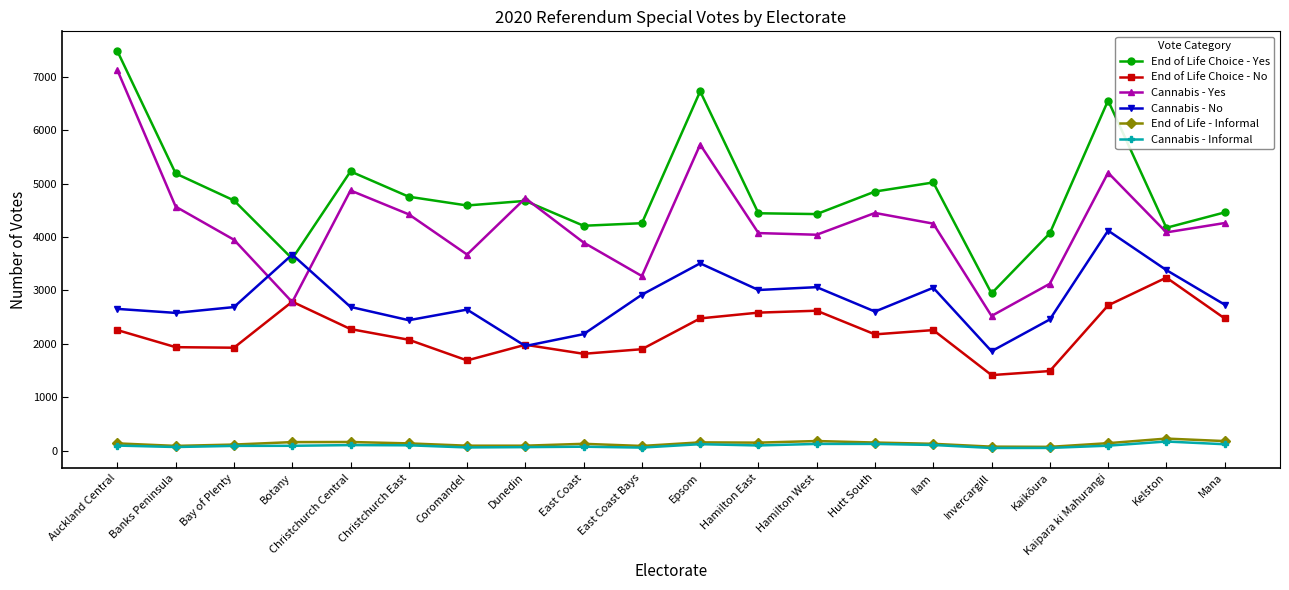

Which series has the largest range (max minus min)?

Cannabis - Yes